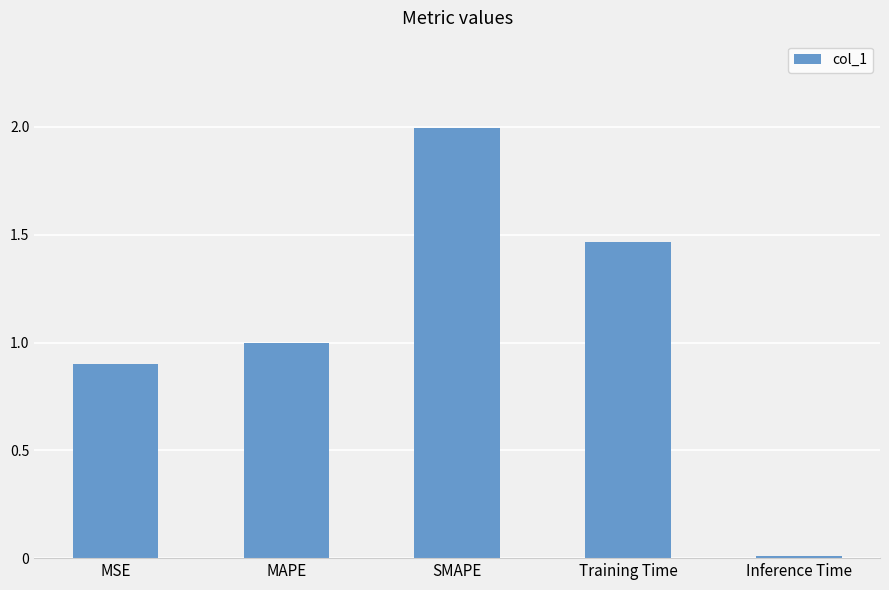

What is the difference between the maximum and minimum values?

2.0